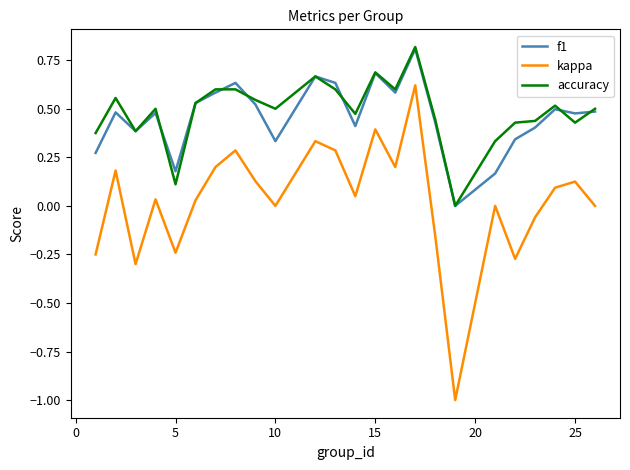

What is the difference between the maximum and minimum values in the kappa series?

1.6